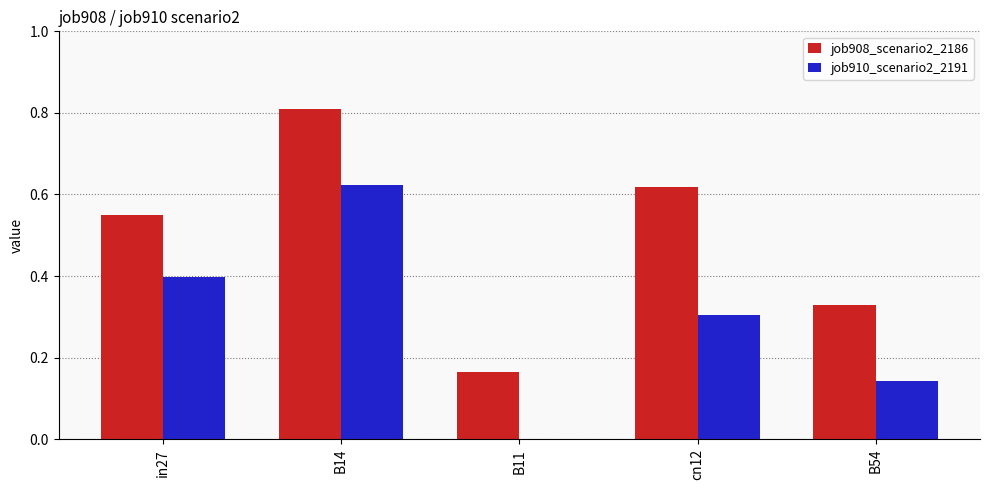

True or false: job910_scenario2_2191 has a value of 0.3 at cn12.

True